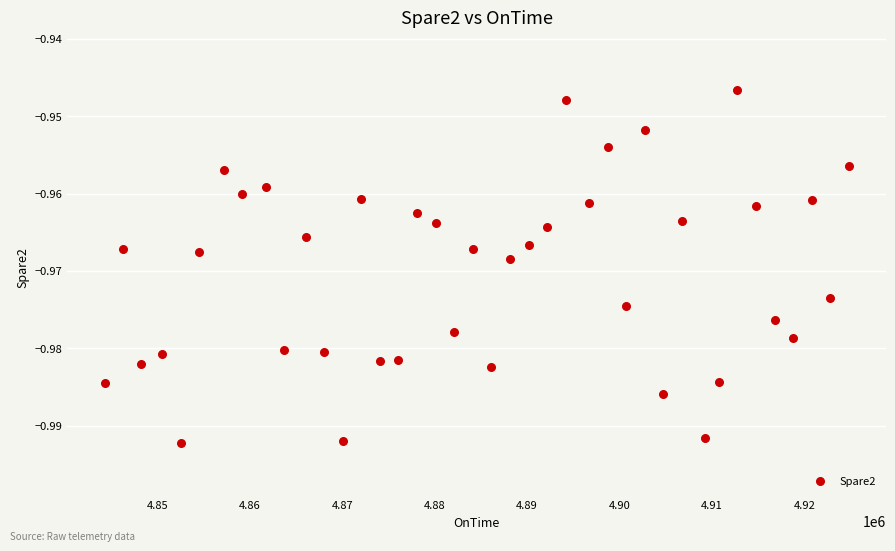

What is the range of X values (max minus min)?

80555.0